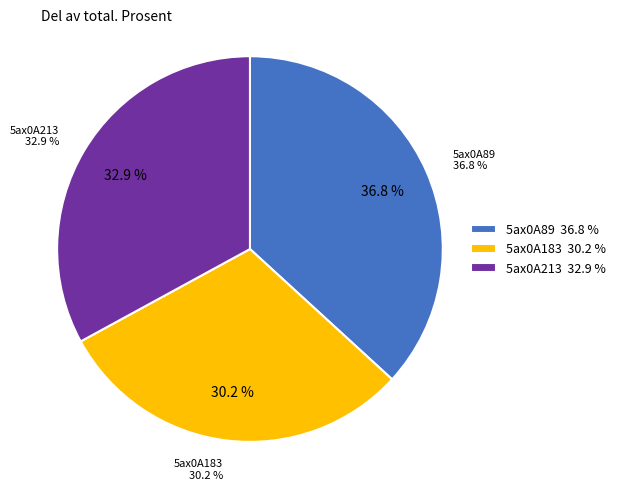

Combined, do 5ax0A89 and 5ax0A213 account for over 50%?

Yes